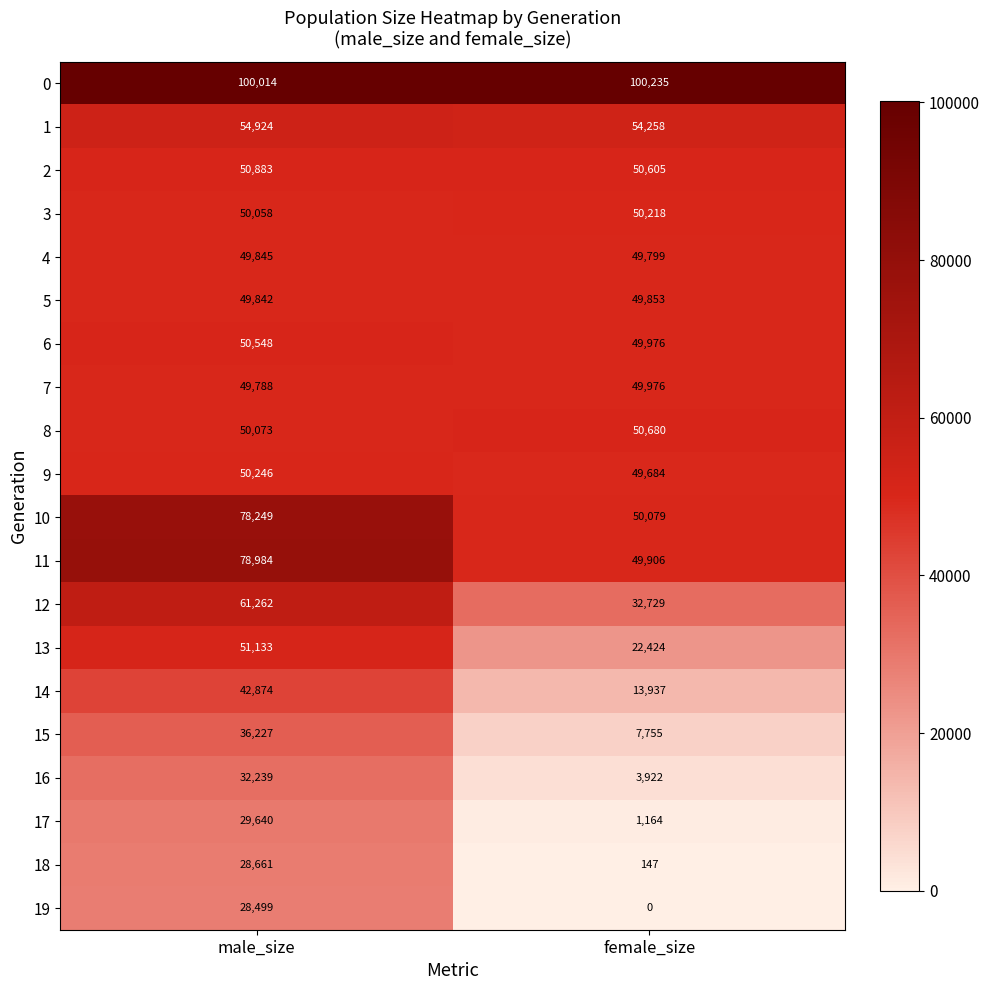

Which series changed the most between male_size and female_size?

11